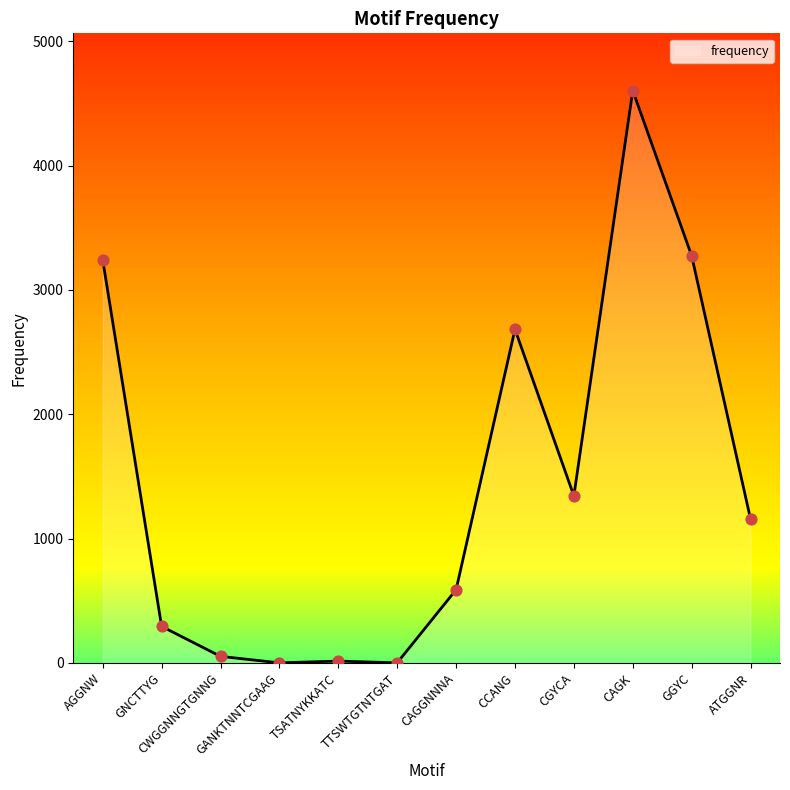

Between CCANG and CWGGNNGTGNNG, which is larger?

CCANG